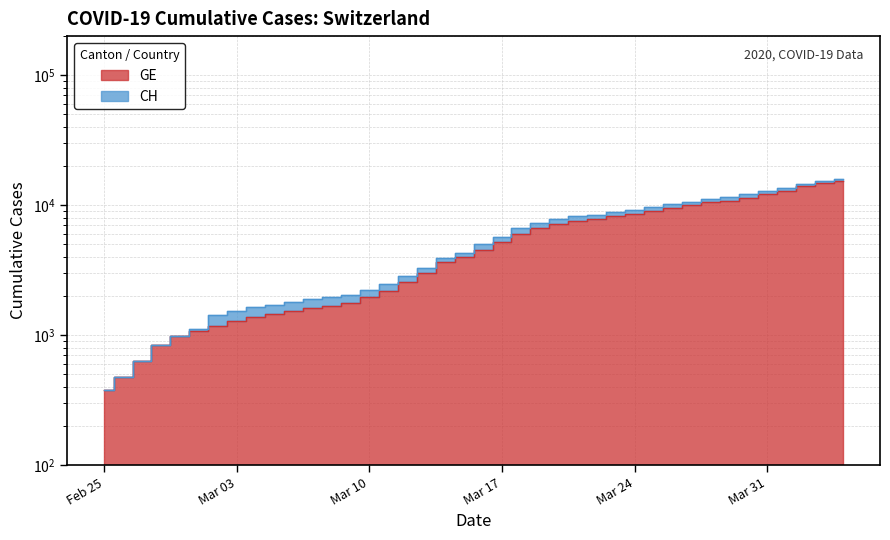

Rank the categories by CH value from lowest to highest.

2020-02-25, 2020-02-26, 2020-02-27, 2020-02-28, 2020-02-29, 2020-03-01, 2020-03-02, 2020-03-03, 2020-03-04, 2020-03-05, 2020-03-06, 2020-03-07, 2020-03-08, 2020-03-09, 2020-03-10, 2020-03-11, 2020-03-12, 2020-03-13, 2020-03-14, 2020-03-15, 2020-03-16, 2020-03-17, 2020-03-18, 2020-03-19, 2020-03-20, 2020-03-21, 2020-03-22, 2020-03-23, 2020-03-24, 2020-03-25, 2020-03-26, 2020-03-27, 2020-03-28, 2020-03-29, 2020-03-30, 2020-03-31, 2020-04-01, 2020-04-02, 2020-04-03, 2020-04-04